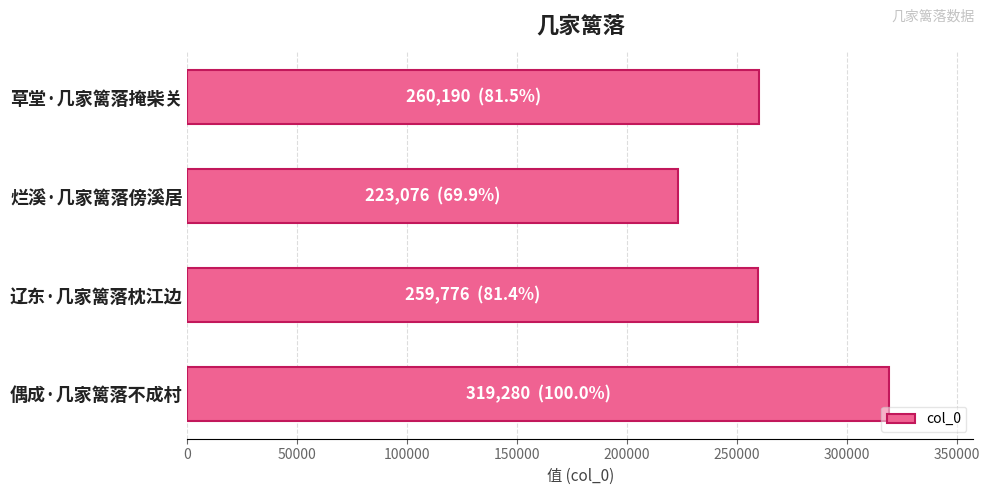

What value does the data have at 草堂·几家篱落掩柴关, to the nearest 100?

260200